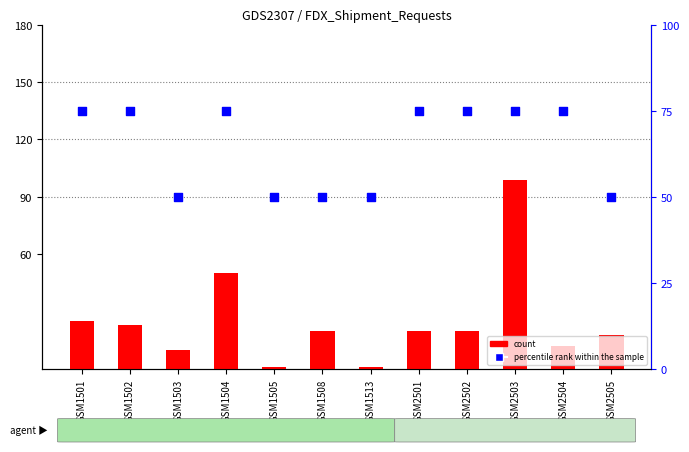

At which category is the sum across all series the highest?

GSM2503